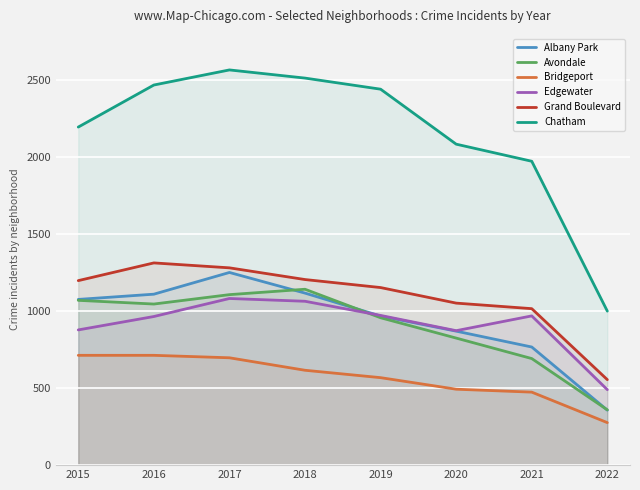

At how many categories does at least one series exceed 1108?

7